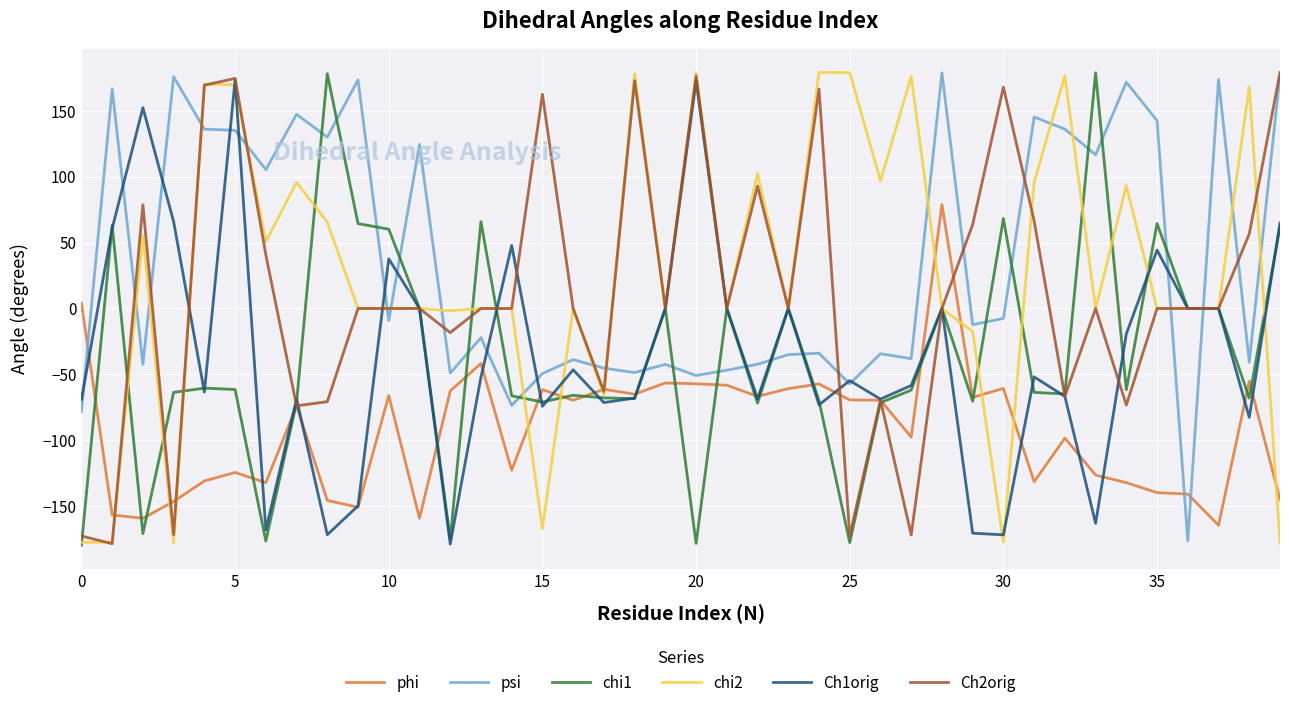

What is the maximum value shown in the chart?

179.3